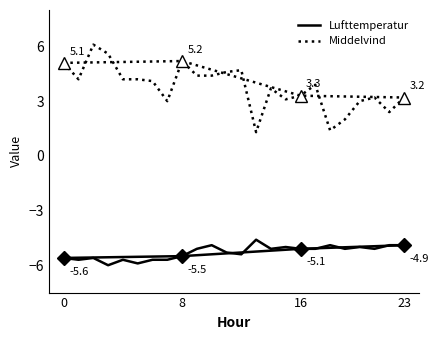

True or false: Middelvind has more than 2 points higher than both neighbors.

True